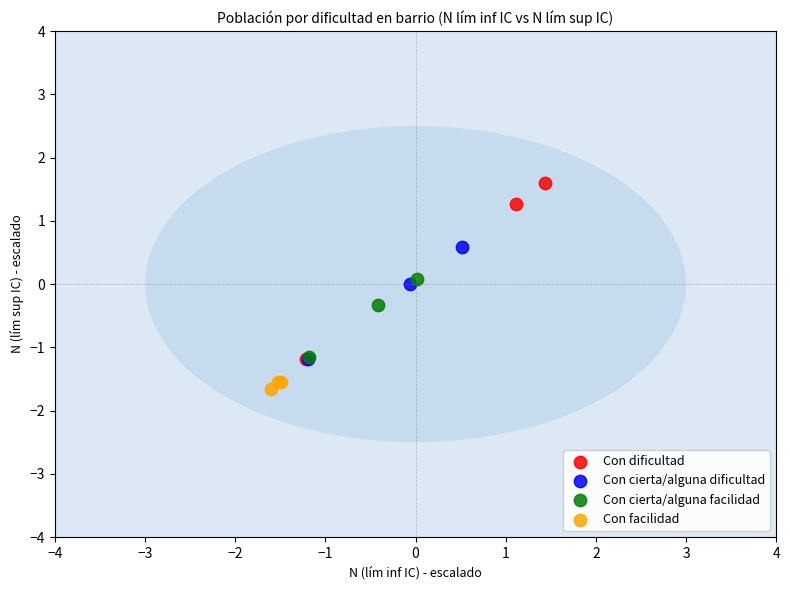

Which series has the widest spread of Y values?

Con dificultad